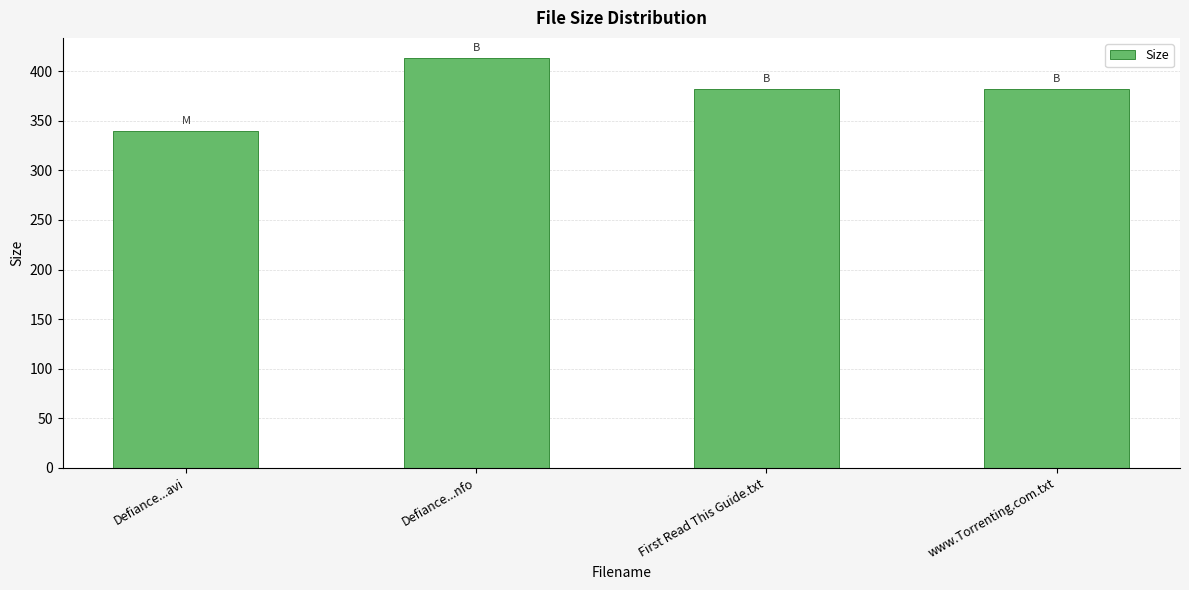

What is the average value?

379.2